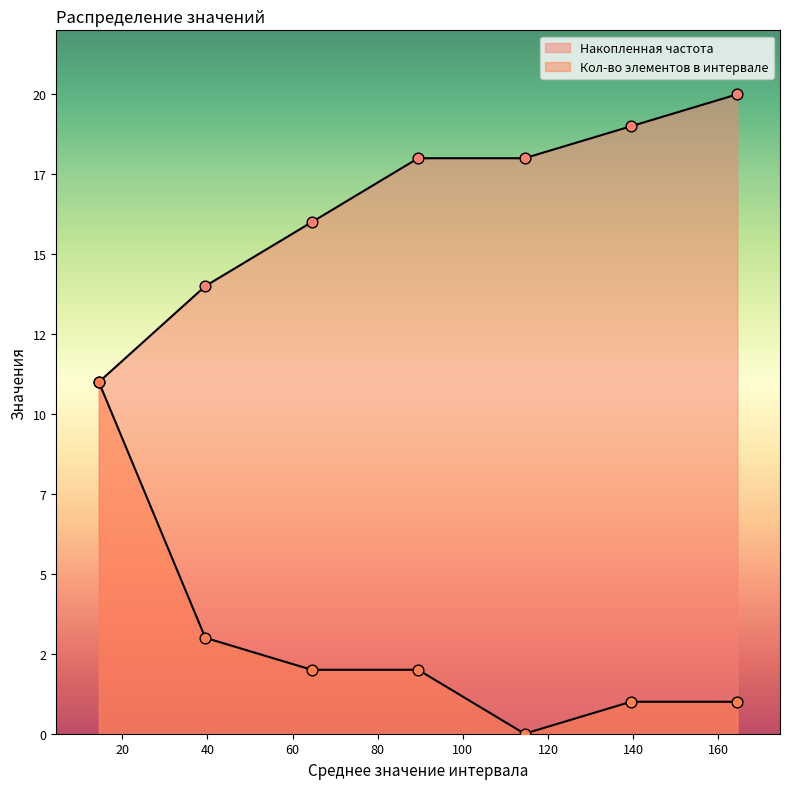

At which category is the sum across all series the highest?

14.5